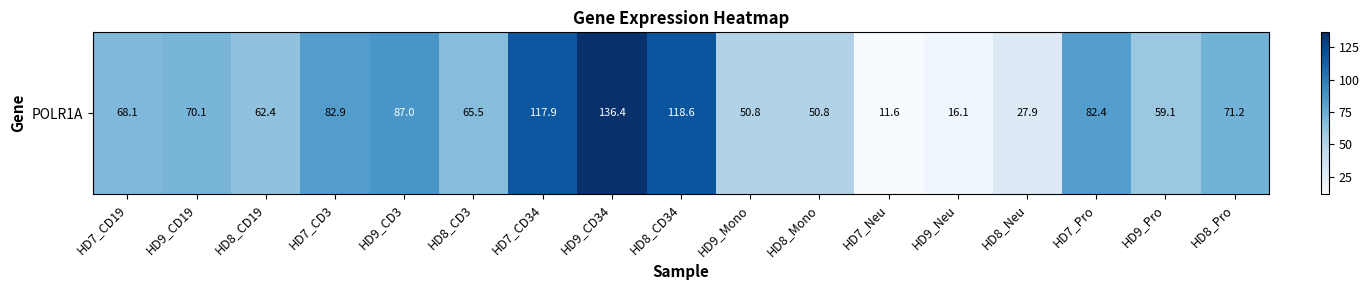

List the labels in order of value, smallest first.

HD7_Neu, HD9_Neu, HD8_Neu, HD9_Mono, HD8_Mono, HD9_Pro, HD8_CD19, HD8_CD3, HD7_CD19, HD9_CD19, HD8_Pro, HD7_Pro, HD7_CD3, HD9_CD3, HD7_CD34, HD8_CD34, HD9_CD34